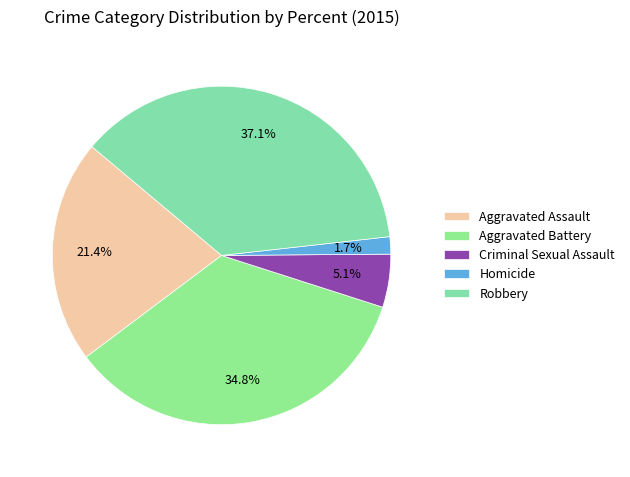

Does any single category account for the majority?

No